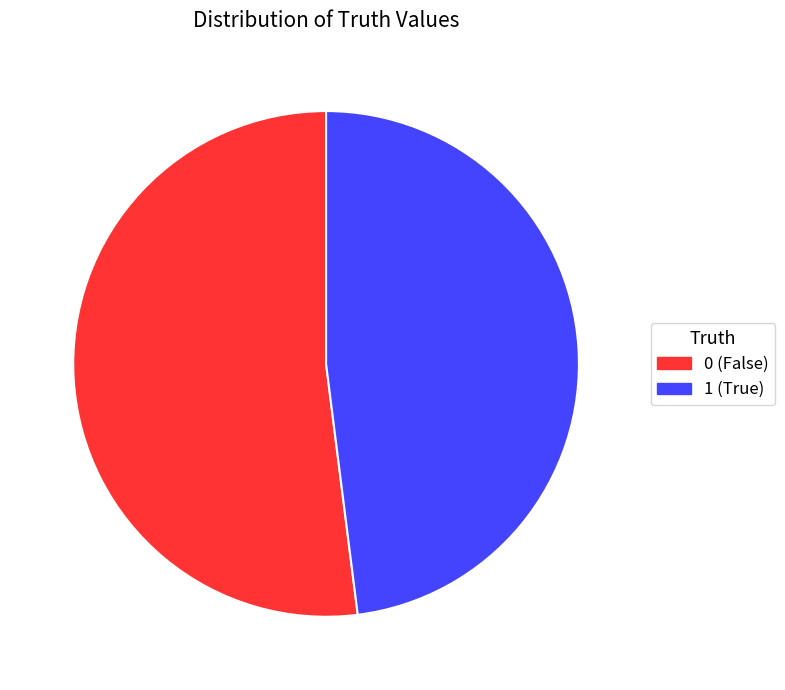

Rank the categories by value from highest to lowest.

0, 1